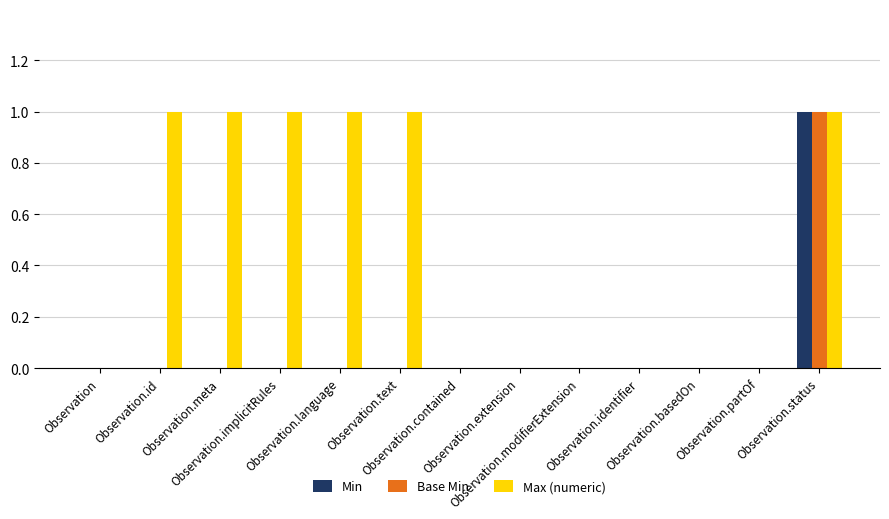

Which category has the highest value in the Min series?

Observation.status